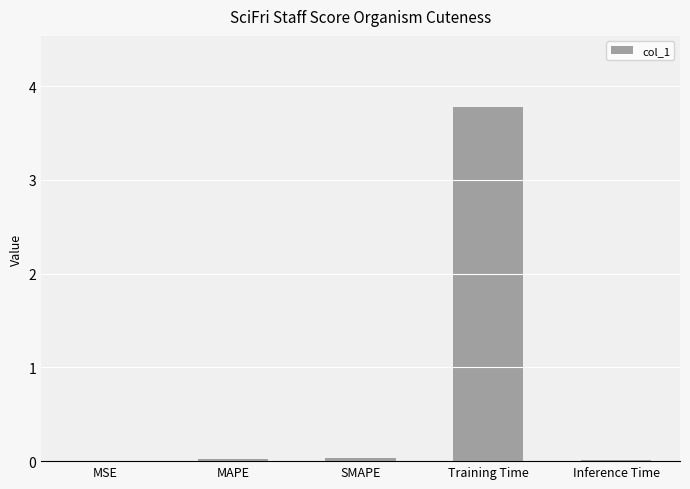

What is the sum of all values?

3.9